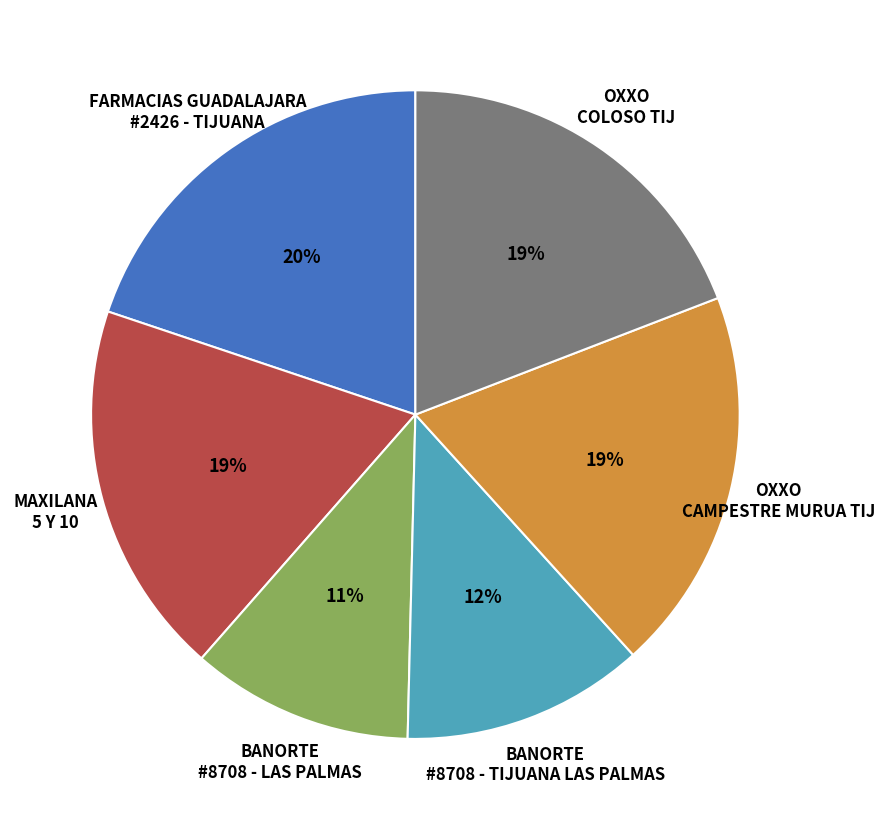

How many slices are in this pie chart?

6